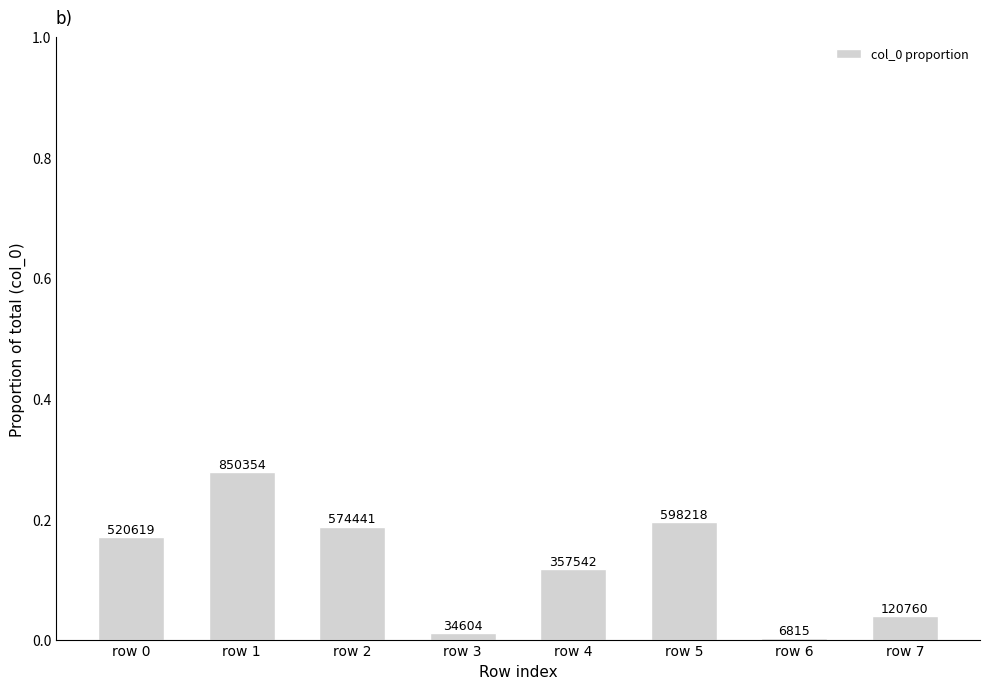

Are the bars grouped side by side (vs. stacked)?

No